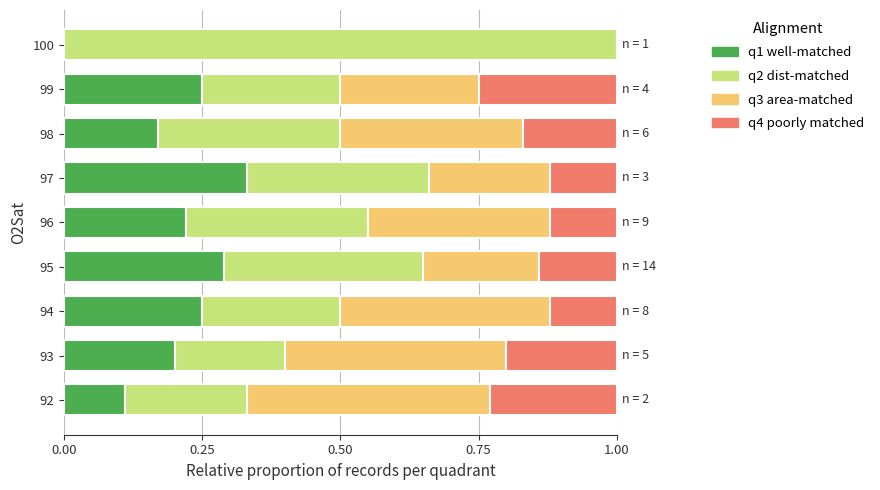

What is the total value across all series at 96?

1.0